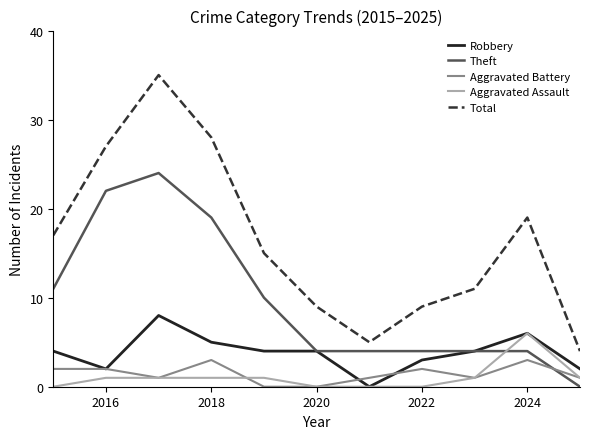

Which series has the widest spread of values?

Total